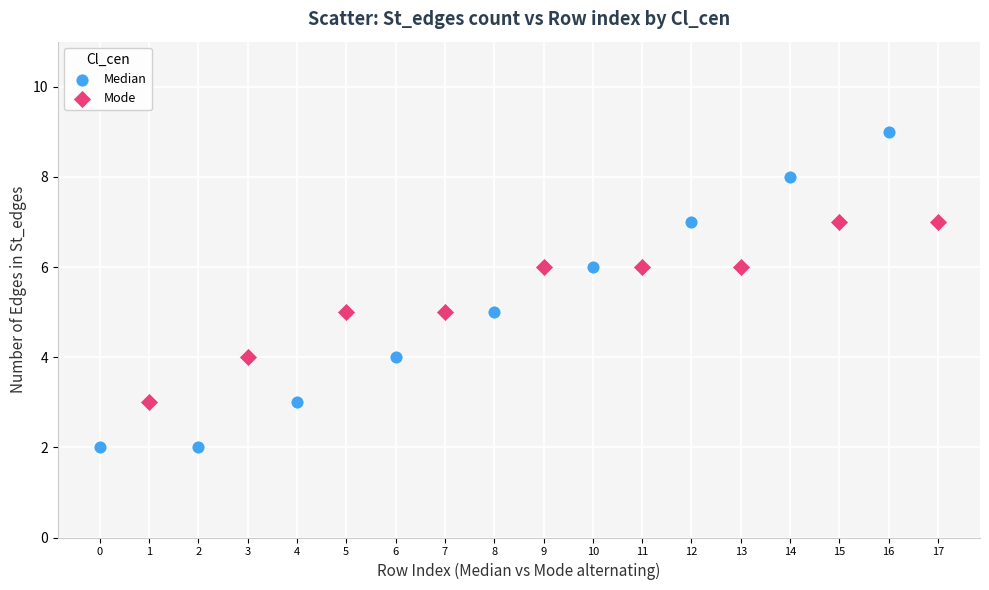

Which series reaches the maximum Y coordinate?

Median